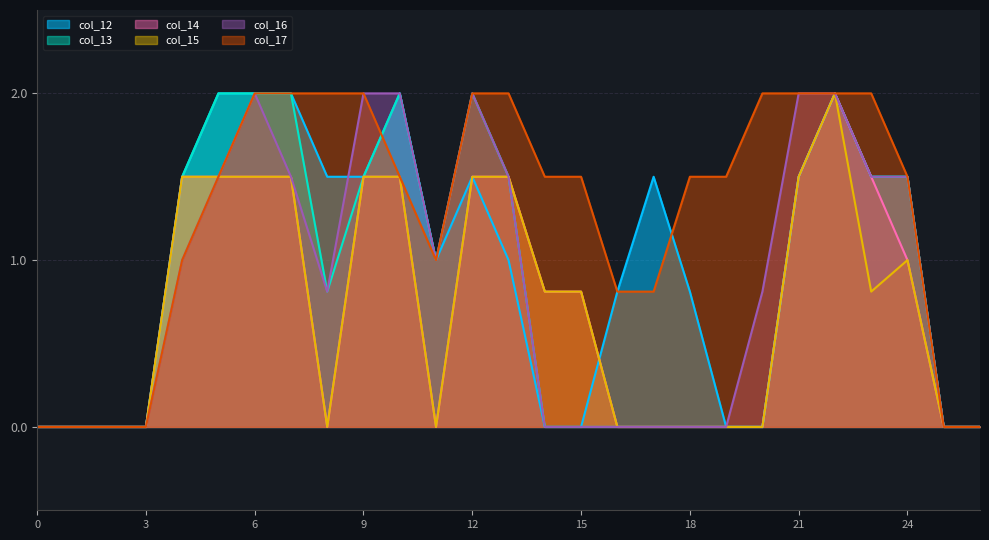

In col_15, how many points are higher than both neighbors (excluding endpoints)?

2